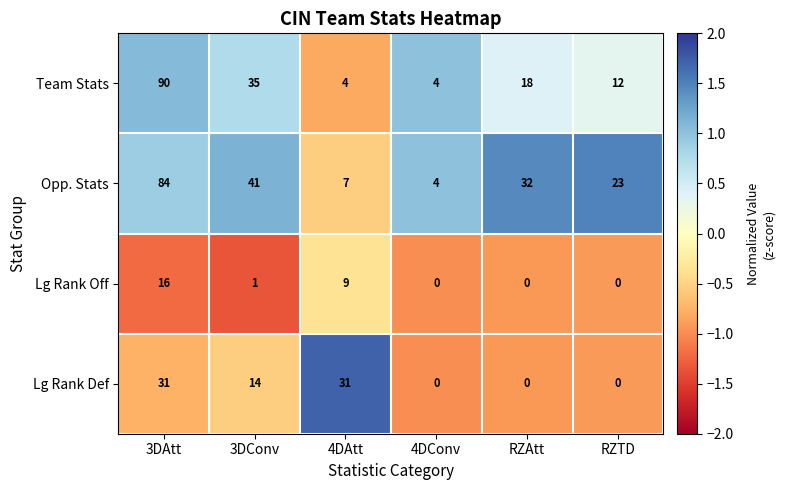

Reading right to left, what are all the values shown in this chart?

Team Stats: RZTD=12	RZAtt=18	4DConv=4	4DAtt=4	3DConv=35	3DAtt=90
Opp. Stats: RZTD=23	RZAtt=32	4DConv=4	4DAtt=7	3DConv=41	3DAtt=84
Lg Rank Off: RZTD=0	RZAtt=0	4DConv=0	4DAtt=9	3DConv=1	3DAtt=16
Lg Rank Def: RZTD=0	RZAtt=0	4DConv=0	4DAtt=31	3DConv=14	3DAtt=31